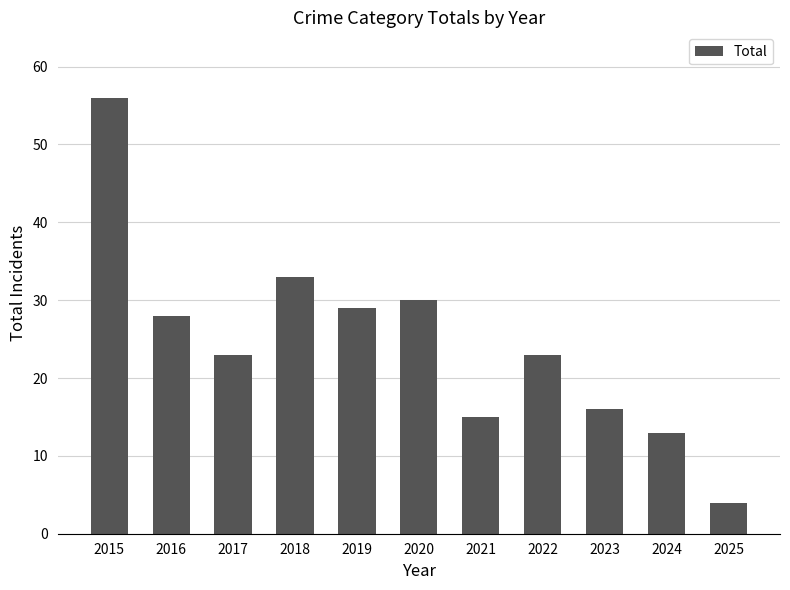

What value does the data have at 2022?

23